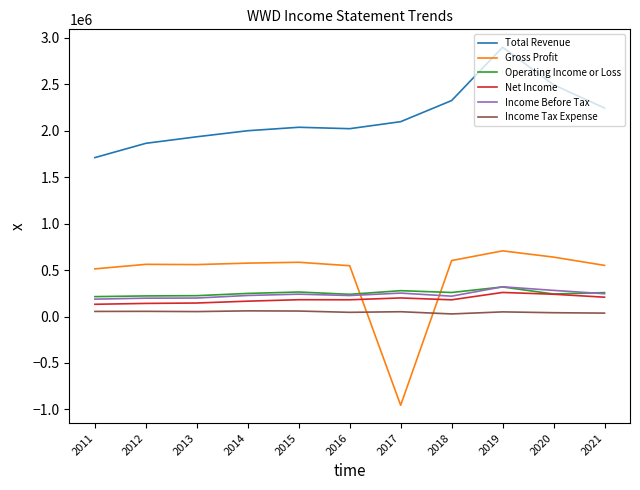

How many times do Gross Profit and Operating Income or Loss cross each other?

2